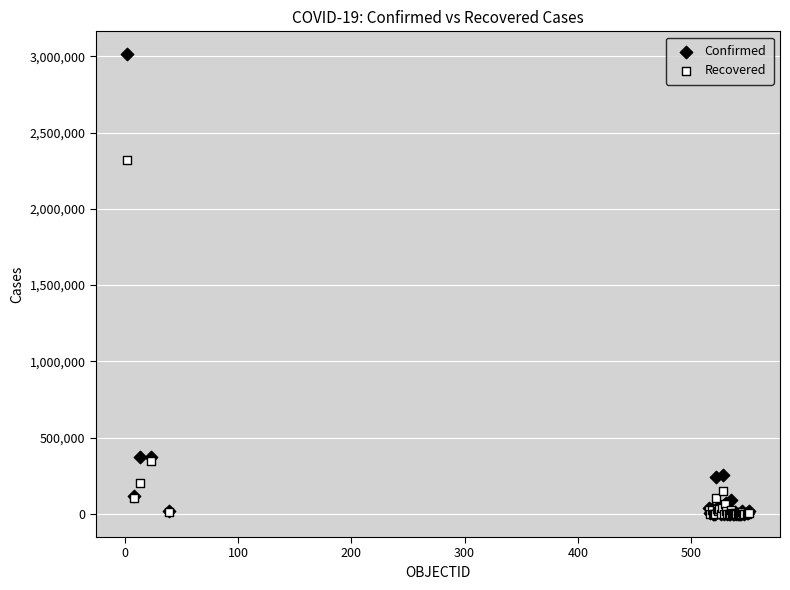

In the Confirmed series, what Y value is closest to 1506252?

376870